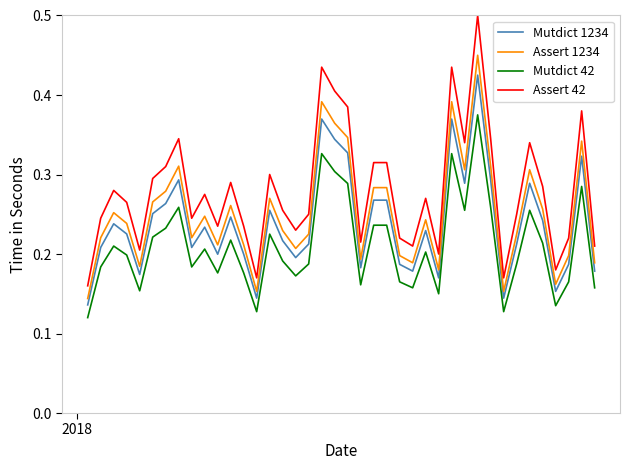

Which series has the widest spread of values?

Assert 42